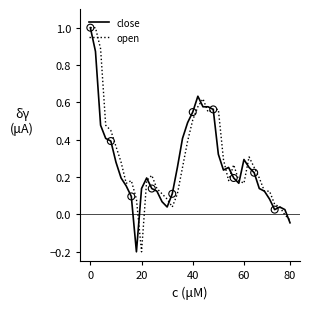

What is the maximum value shown in the chart?

1.0